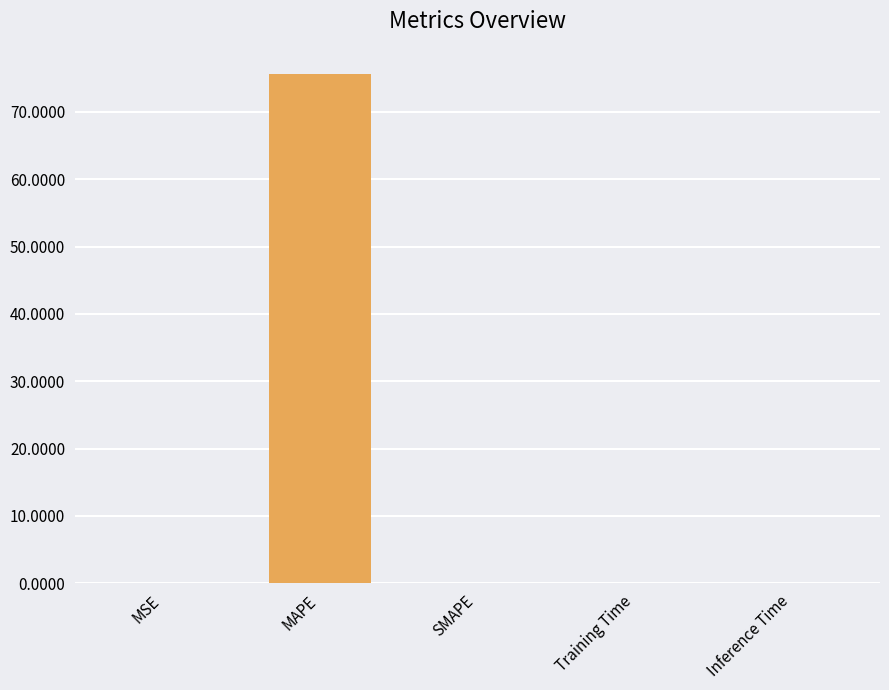

What is the average value?

15.1